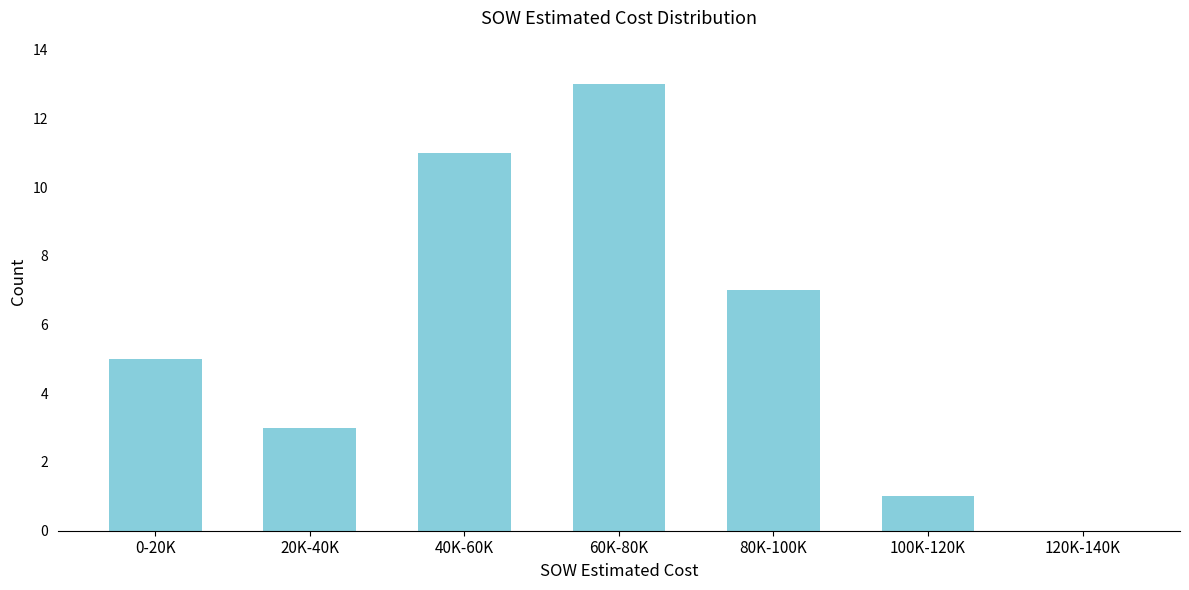

Reading left to right, list all the values displayed in this chart.

0-20K=5	20K-40K=3	40K-60K=11	60K-80K=13	80K-100K=7	100K-120K=1	120K-140K=0